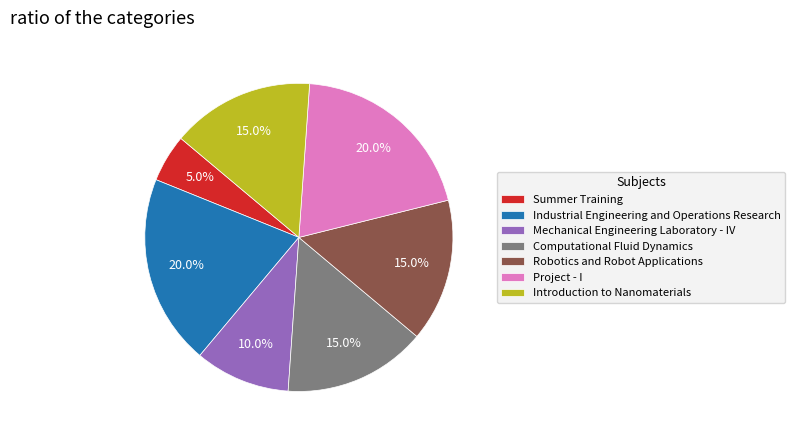

How many segments does this pie chart have?

7